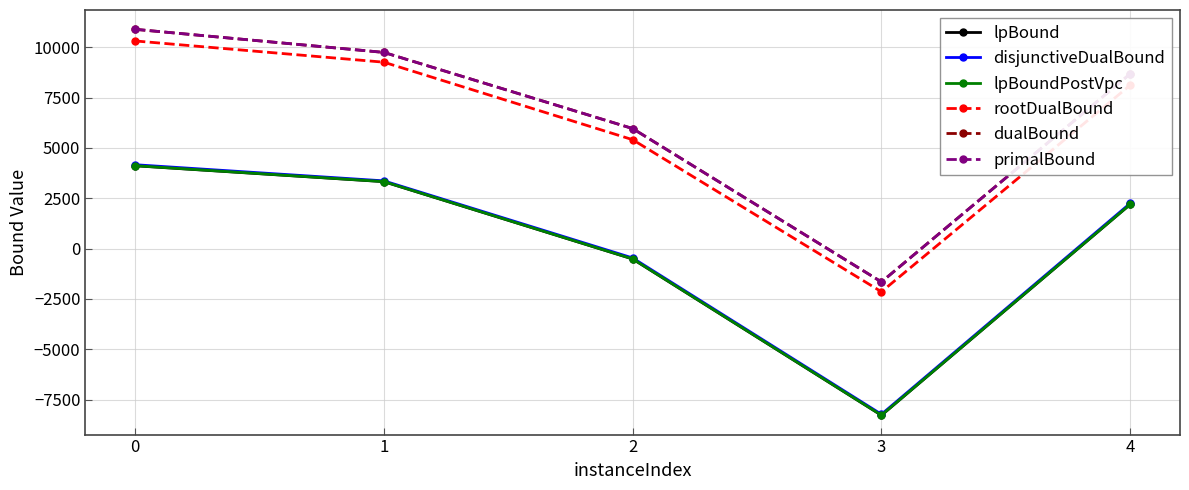

Which label corresponds to the largest value in the chart?

0